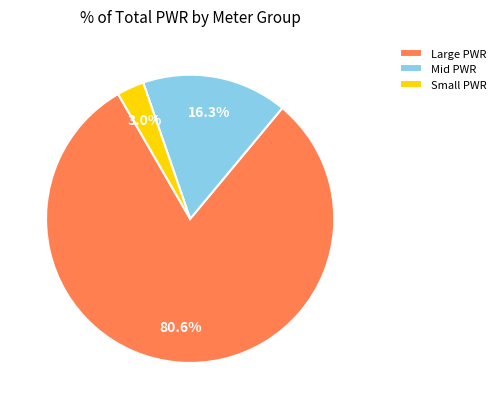

What percentage is NOT represented by Small PWR?

97.0%